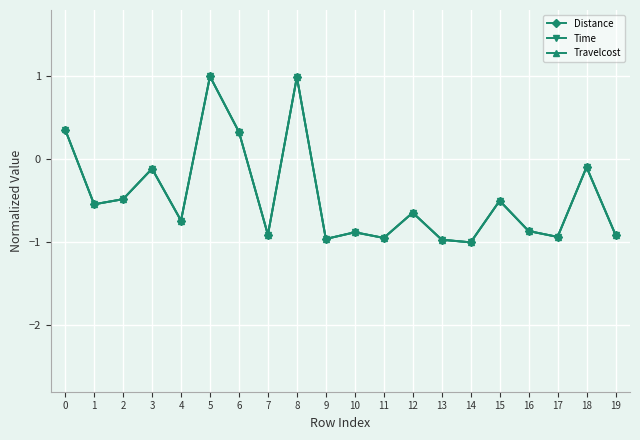

How many data points in Distance are above 0?

4